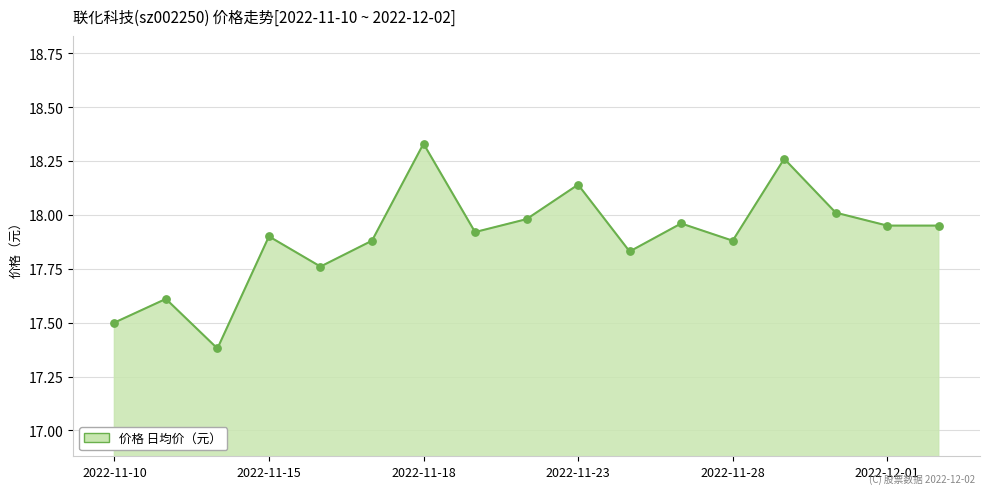

How many lines are shown in the chart?

1